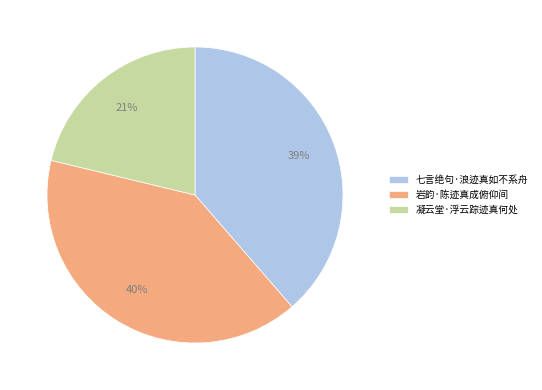

To the nearest percent, what percentage of the pie is 凝云堂·浮云踪迹真何处?

21%